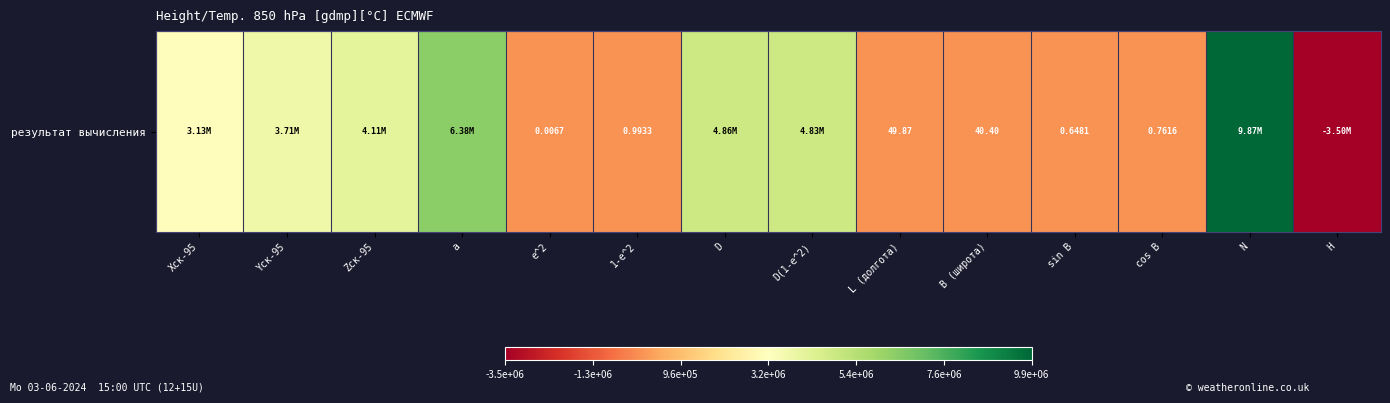

Which category has the lowest value across all series?

H